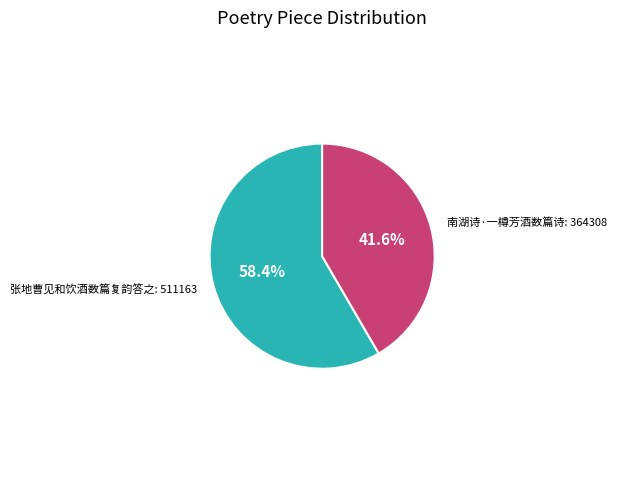

Is there any slice that represents more than half of the pie?

Yes